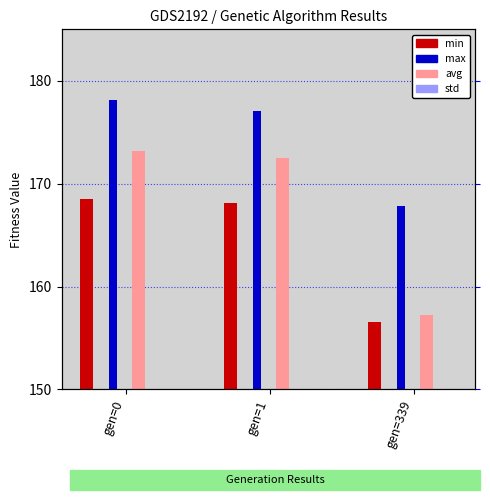

Which series changed the most between gen=1 and gen=339?

avg